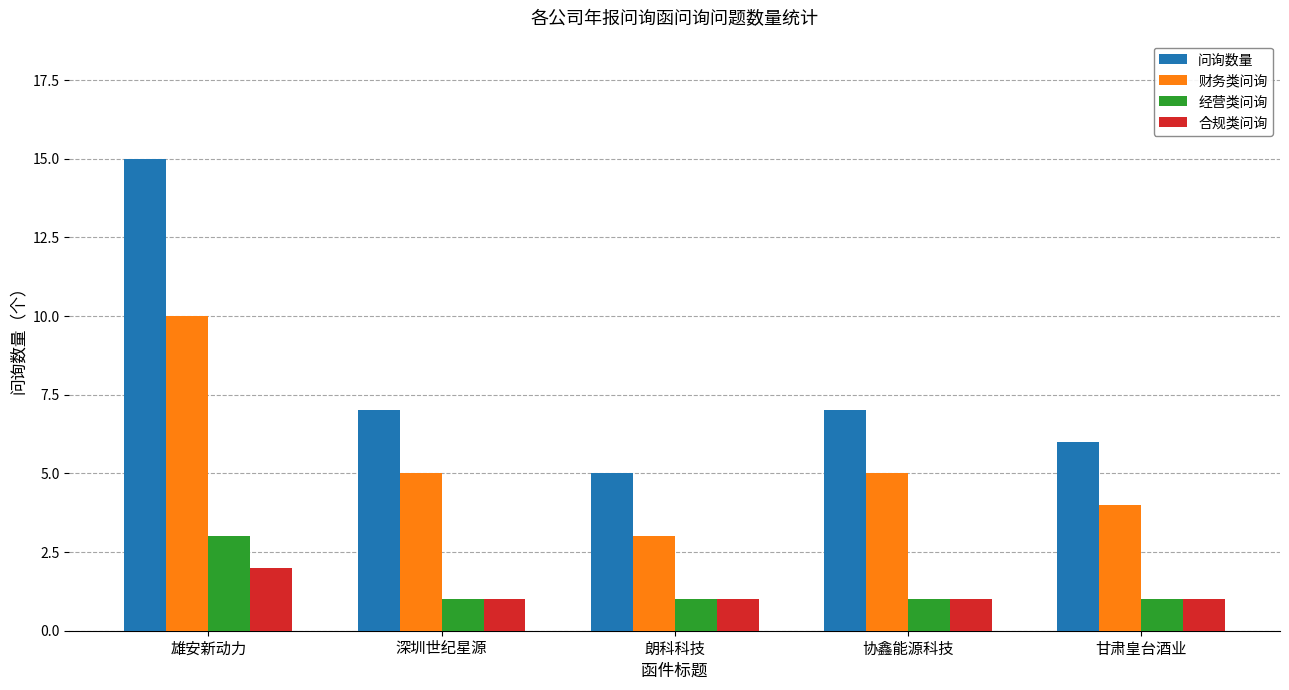

Which series has the largest total across all categories?

问询数量